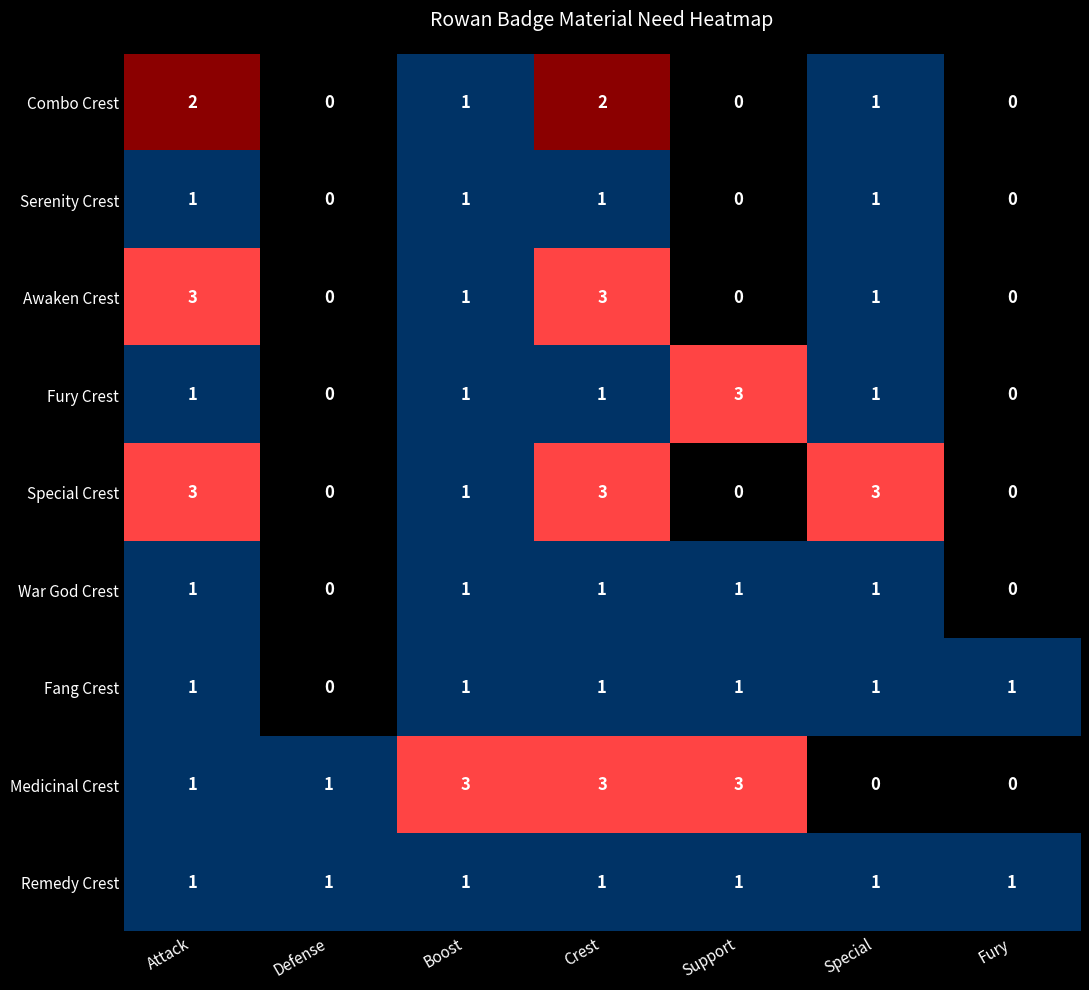

True or false: Remedy Crest has a value of 0 at Fury.

False